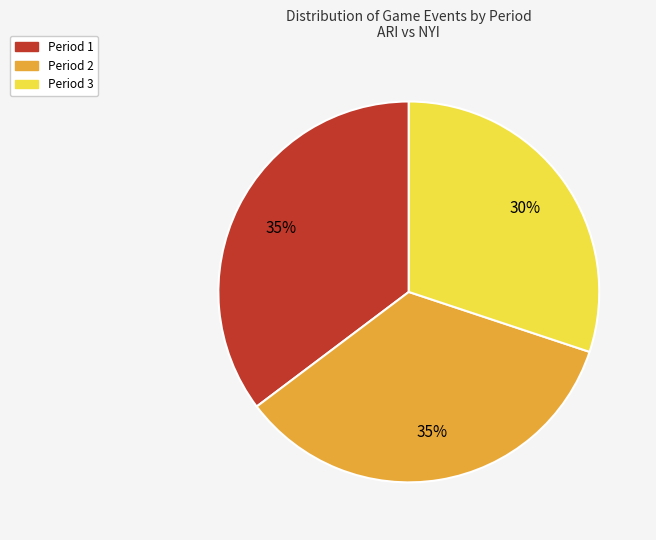

Is Period 3 the majority of the pie?

No